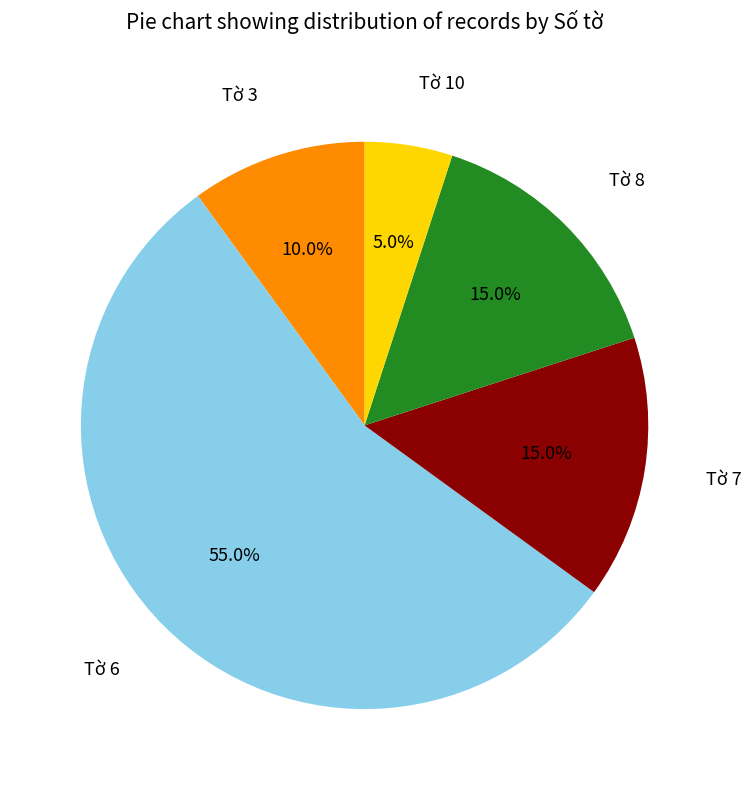

Which category has the smallest portion of the pie?

Tờ 10